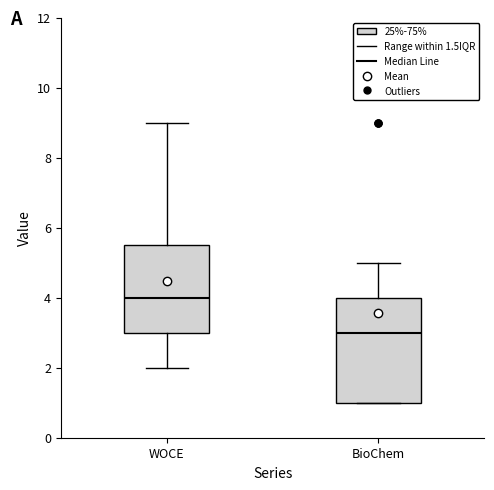

Which box's median line is the lowest?

BioChem